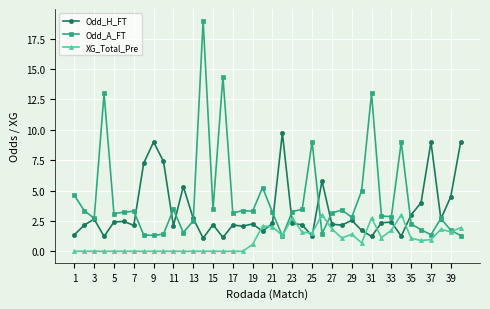

What is the average value of the XG_Total_Pre series?

0.9